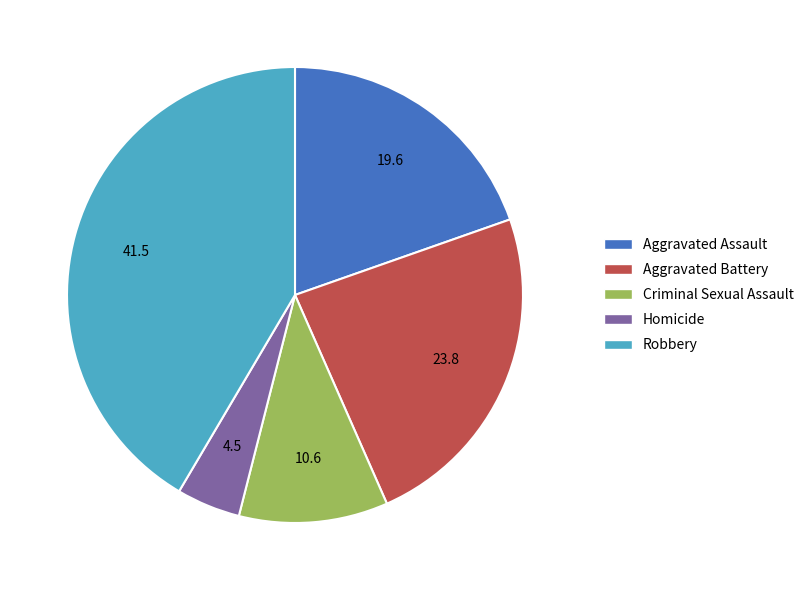

What is the largest slice in the pie chart?

Robbery